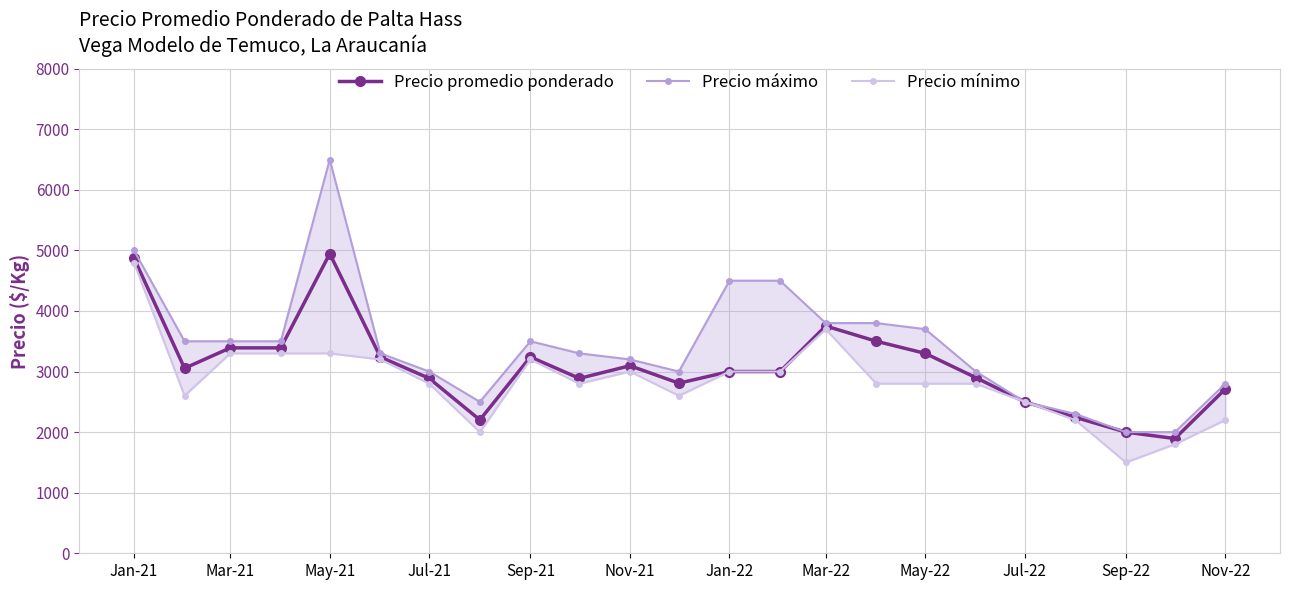

Where does the Precio promedio ponderado series first go above 3000?

Jan-21